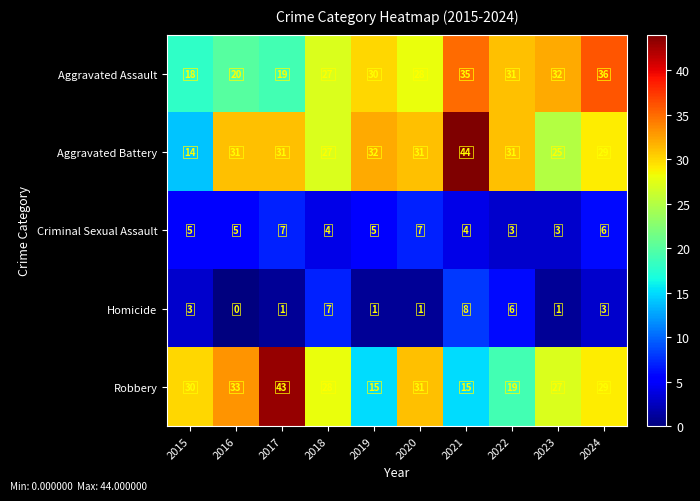

Count the Homicide values in the range 1 to 6.

7